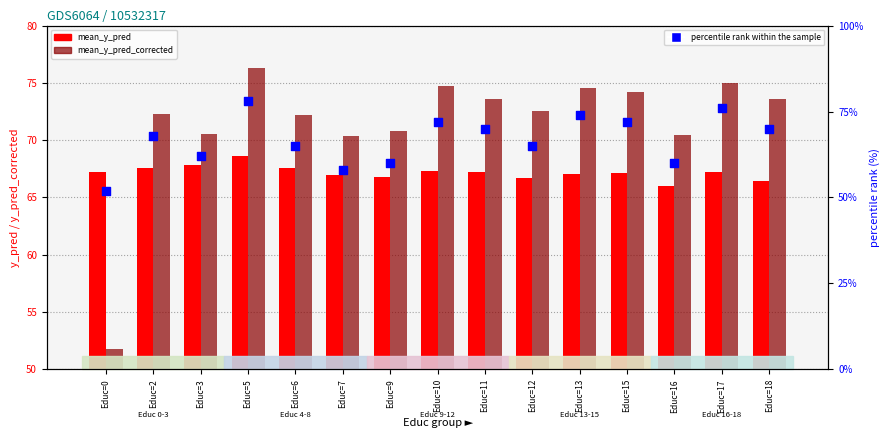

At how many categories does at least one series exceed 62?

15